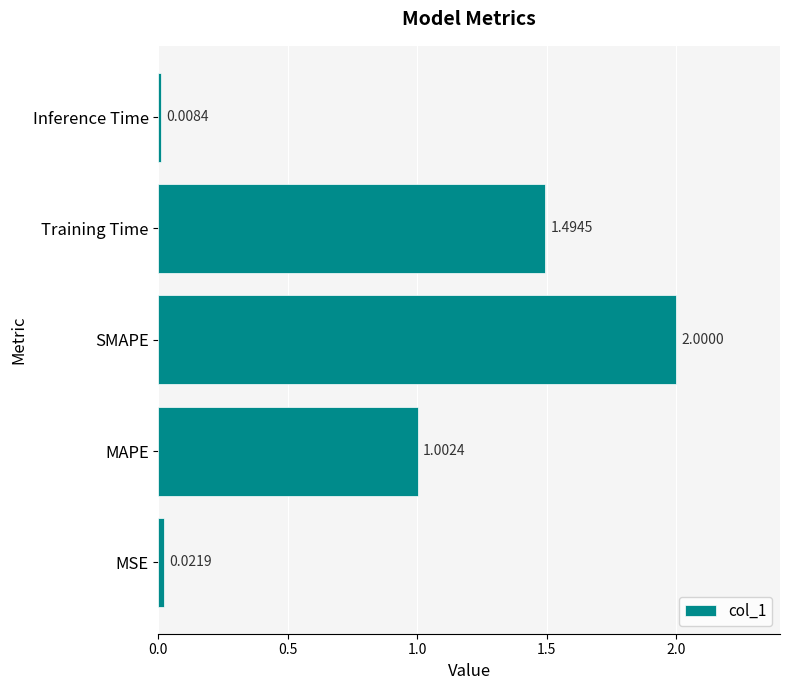

What is the sum of all values?

4.5